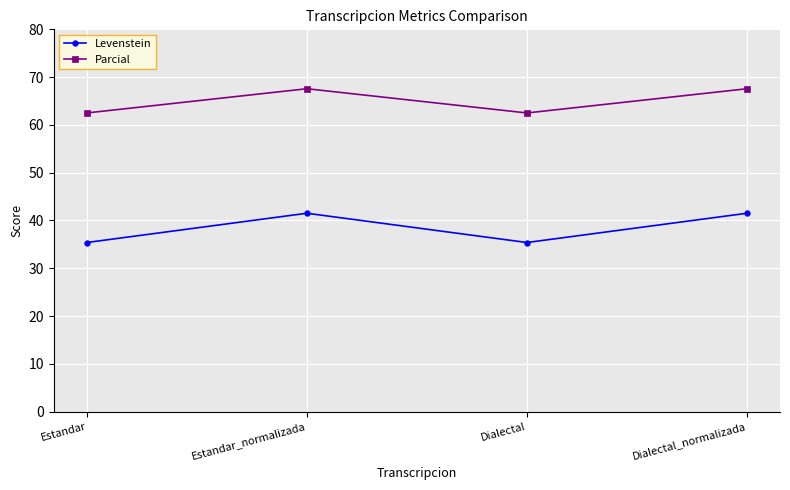

What are all the series names shown in the legend?

Levenstein, Parcial